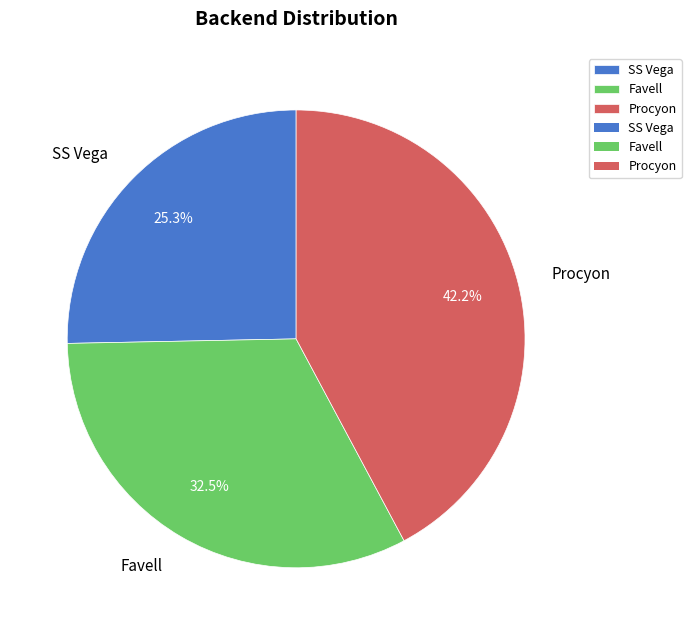

How many slices are in this pie chart?

3